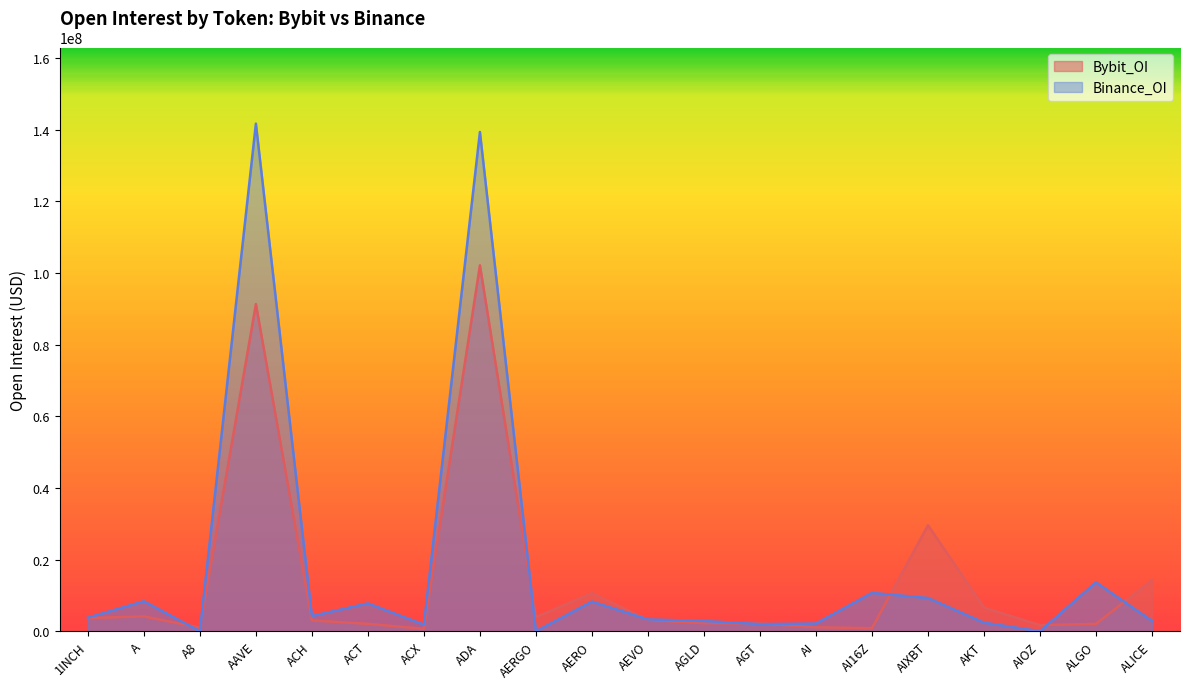

What is the maximum value shown in the chart?

141738184